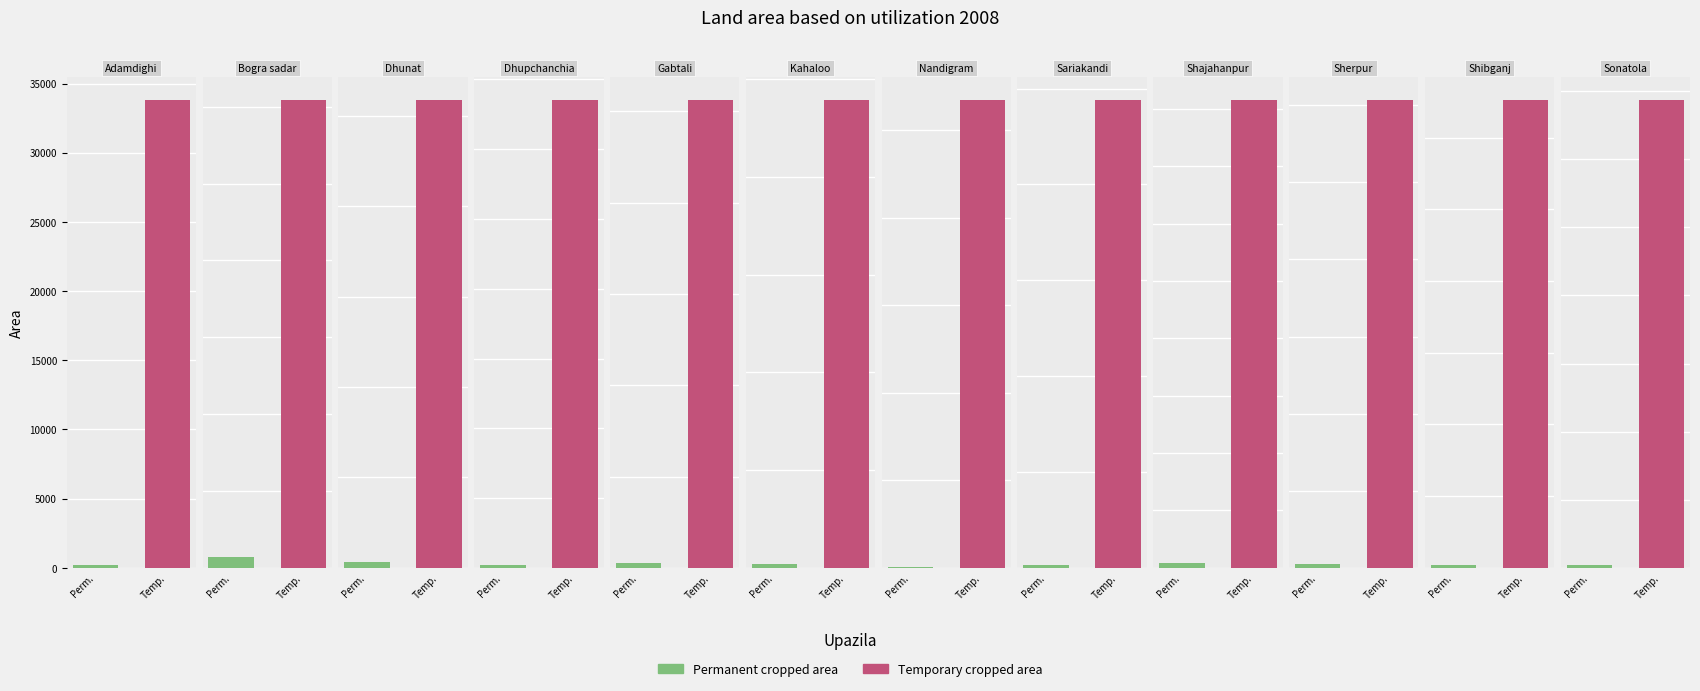

Which category has the lowest value across all series?

Nandigram